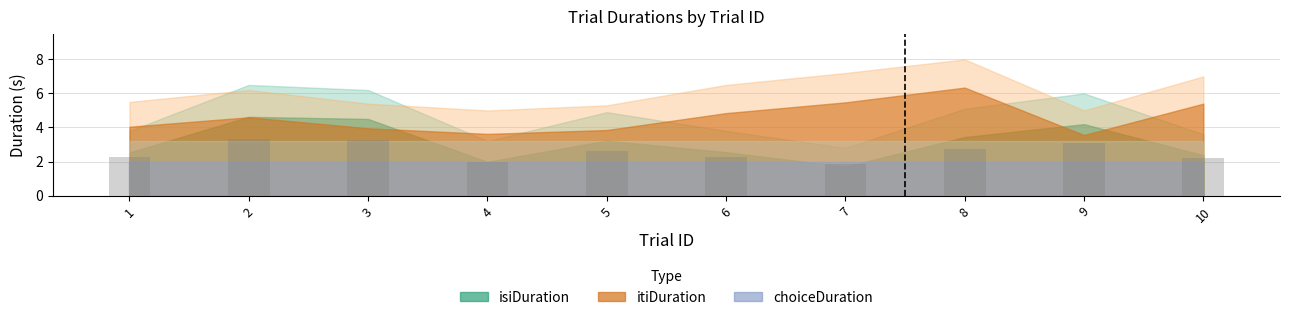

Which label corresponds to the smallest value in the chart?

7